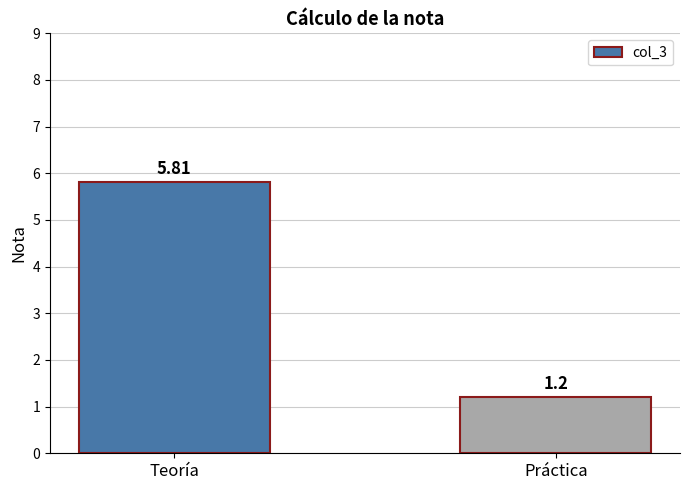

What is the change in value from Teoría to Práctica?

-4.6